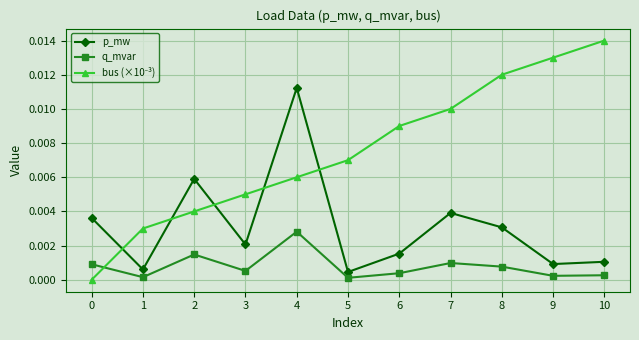

True or false: q_mvar has a value of 0.0 at 4.

True